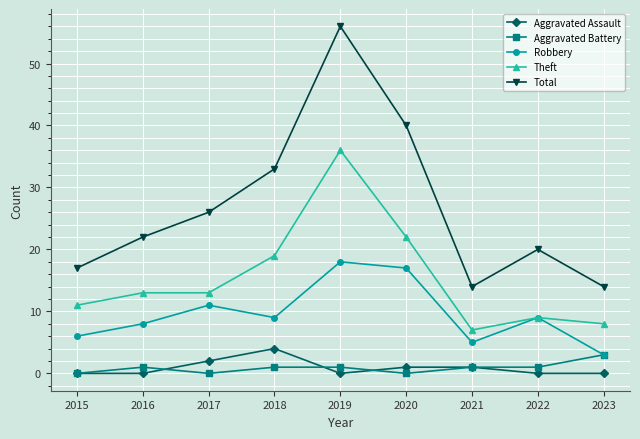

What is the highest value of the Aggravated Battery series?

3